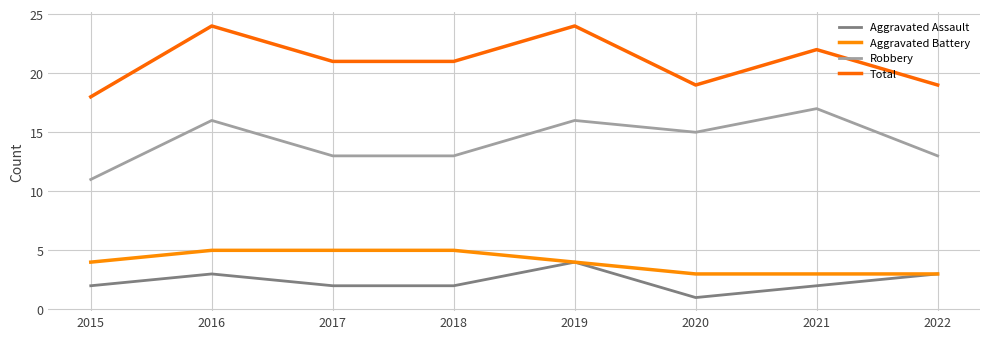

Which label corresponds to the largest value in the chart?

2016